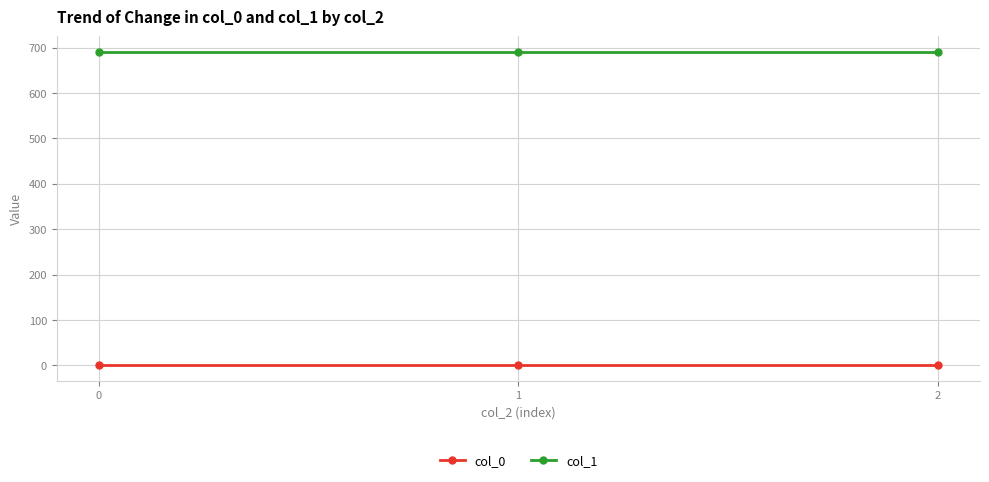

Is it true that col_1 equals 690.5 at 0?

True